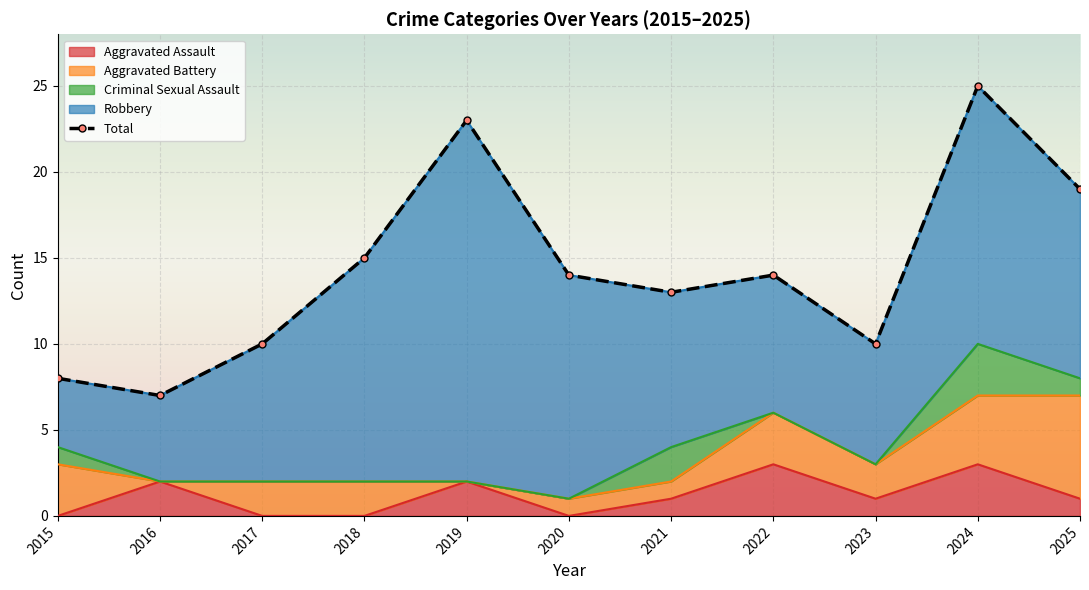

True or false: Aggravated Assault has a value of 3 at 2024.

True